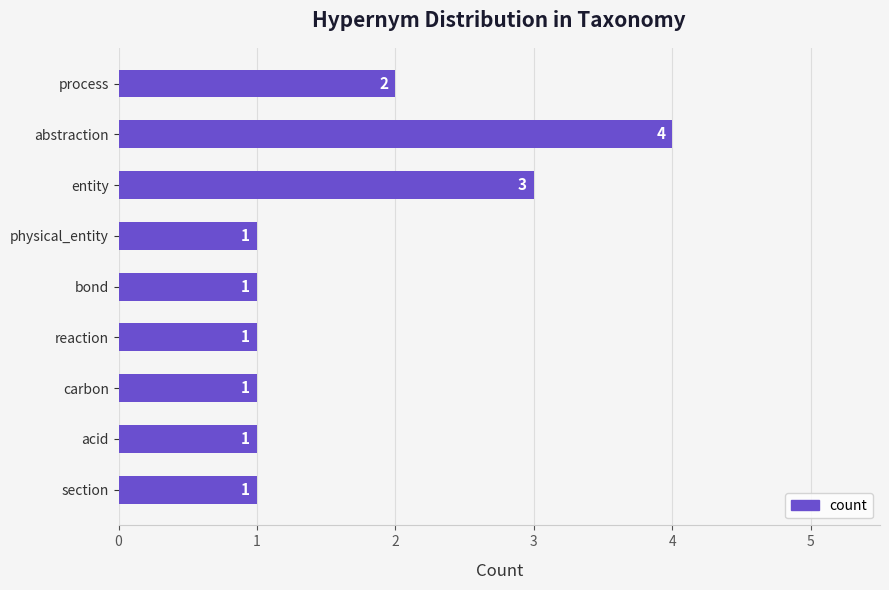

The chart shows a value of 0 at physical_entity. True or false?

False